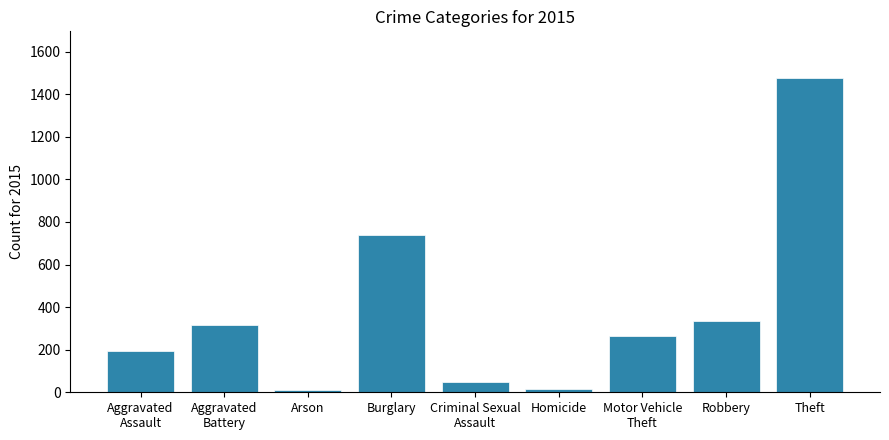

How many categories are shown in the chart?

9